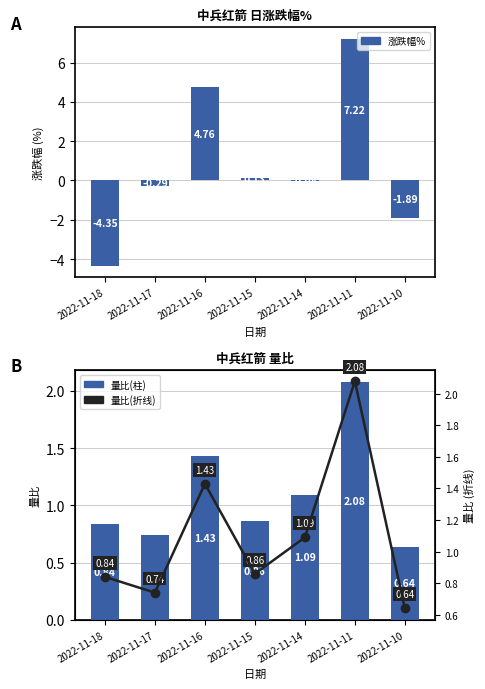

What is the average value of the 涨跌幅% series?

0.8